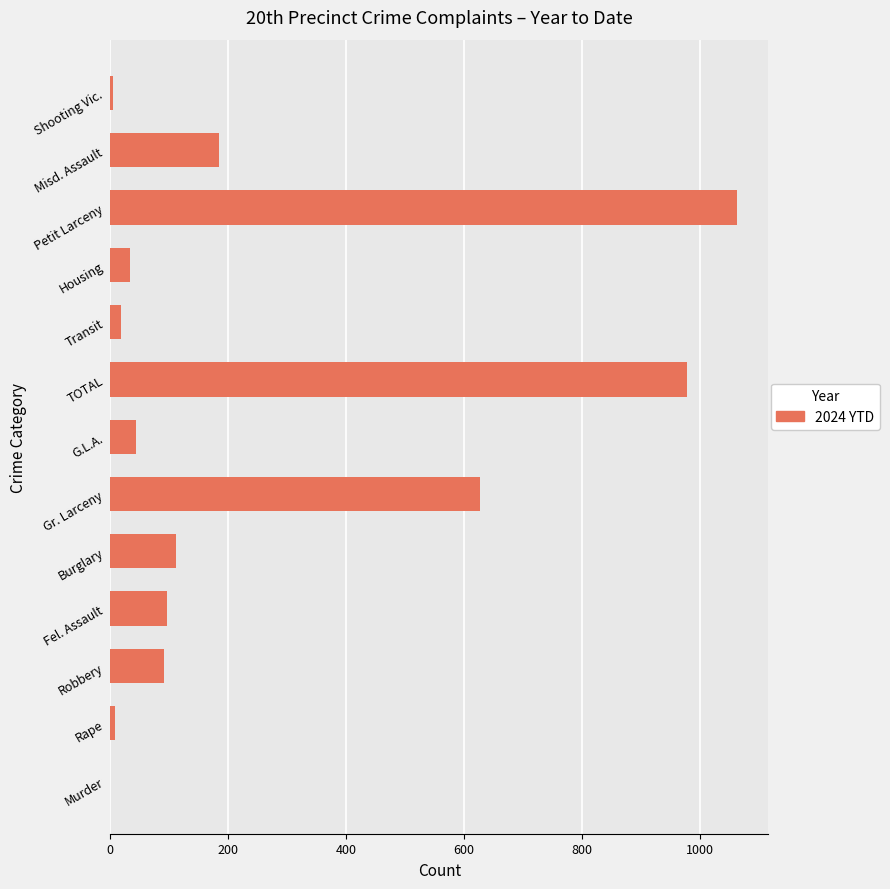

Which label corresponds to the largest value in the chart?

Petit Larceny